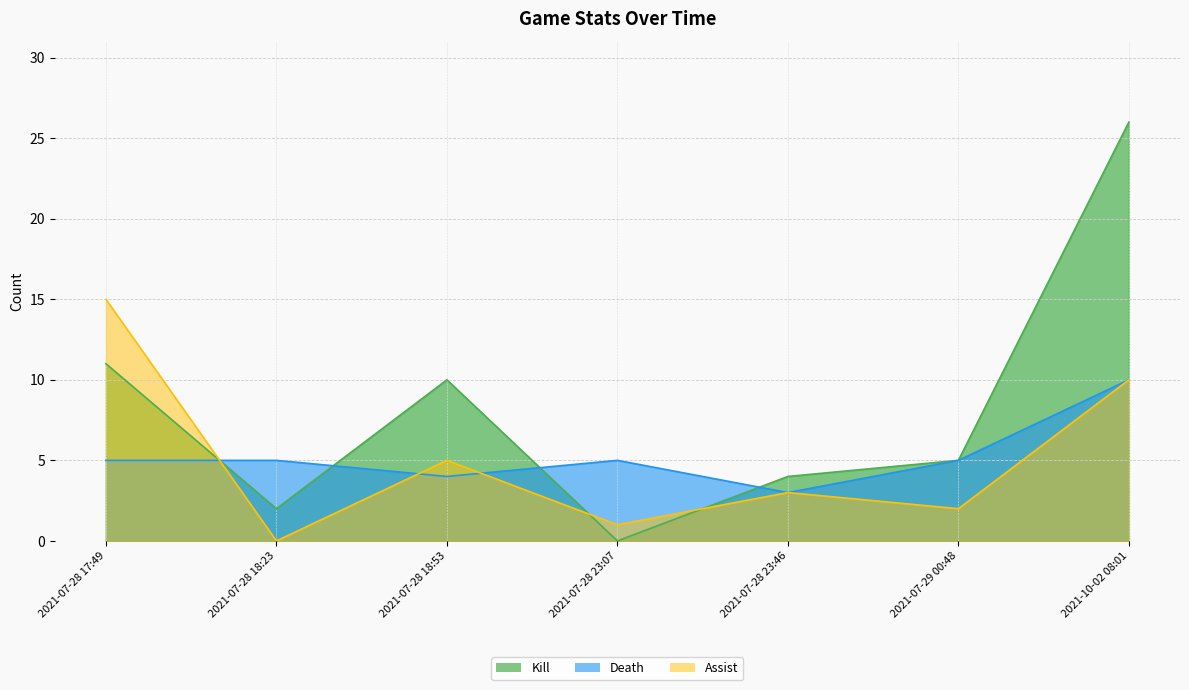

Between which two adjacent categories do Death and Kill first intersect?

2021-07-28 17:49 and 2021-07-28 18:23